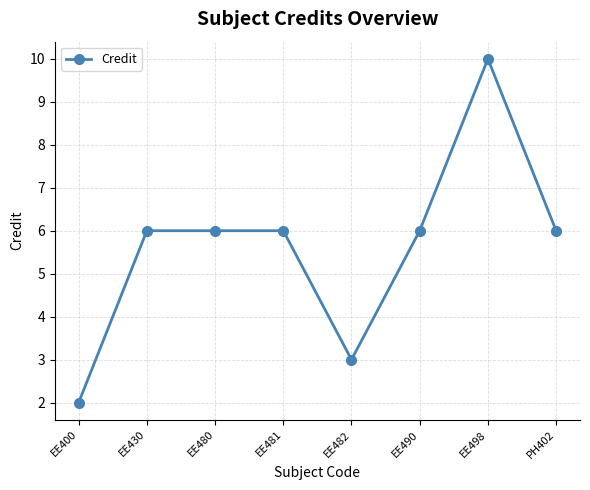

How many series are shown in this chart?

1